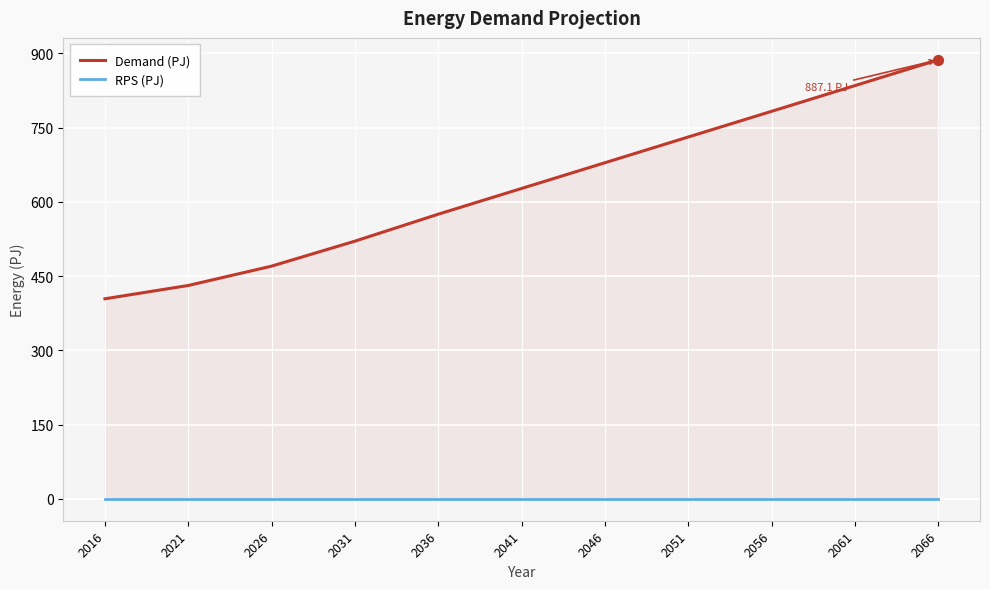

Is the value of RPS (PJ) at 2021 greater than the value of Demand (PJ) at 2051?

No